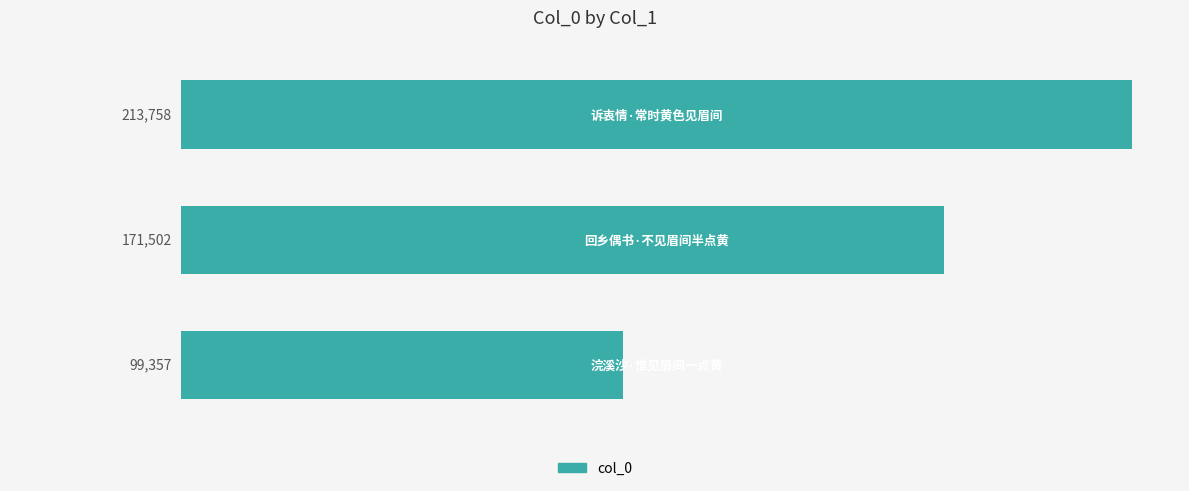

What is the average value?

161539